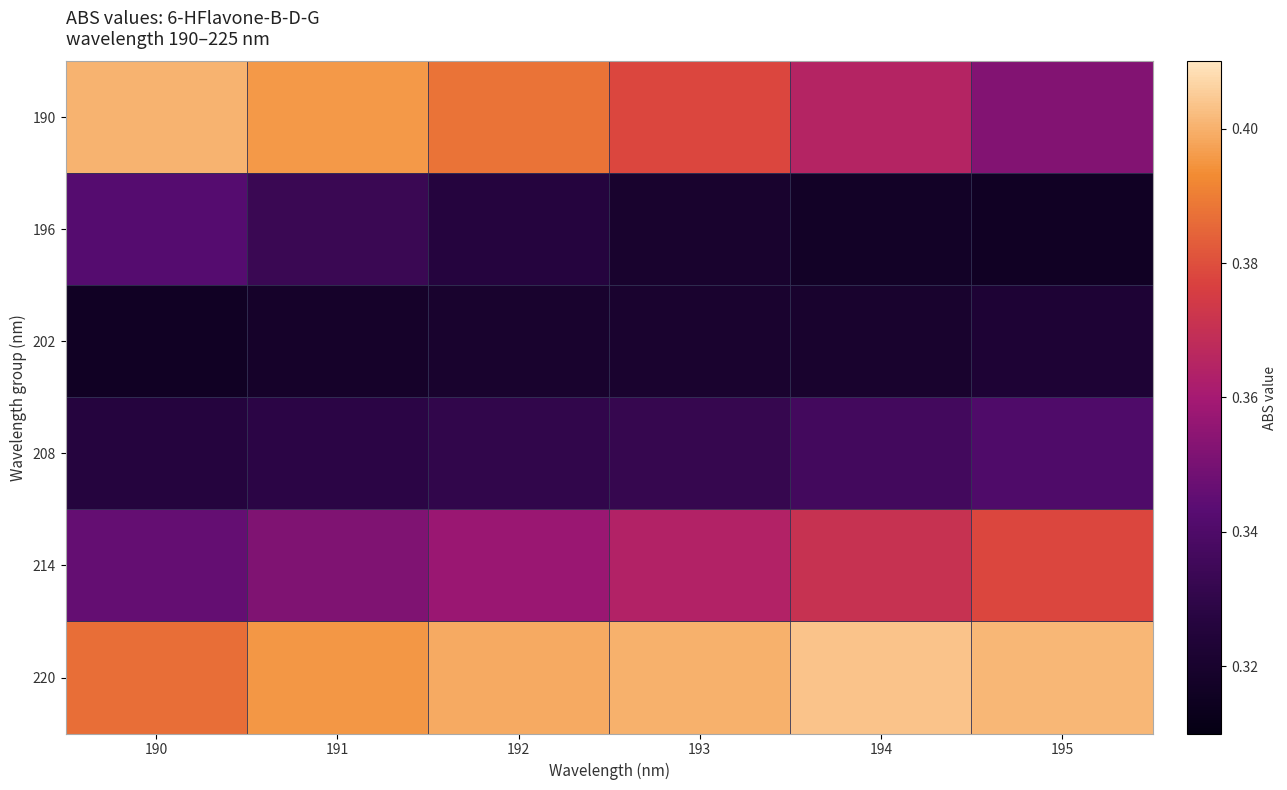

Which series has the widest spread of values?

190